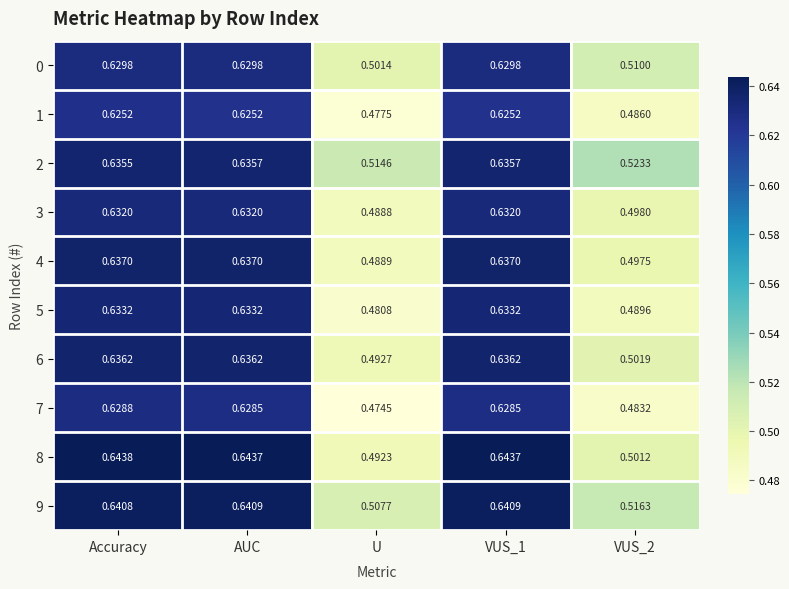

At VUS_2, list the series in order from largest to smallest.

2, 9, 0, 6, 8, 3, 4, 5, 1, 7